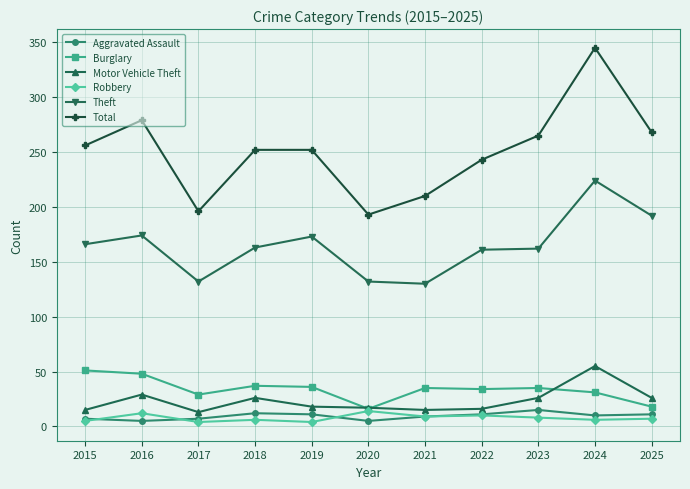

Which series changed the most between 2015 and 2021?

Total